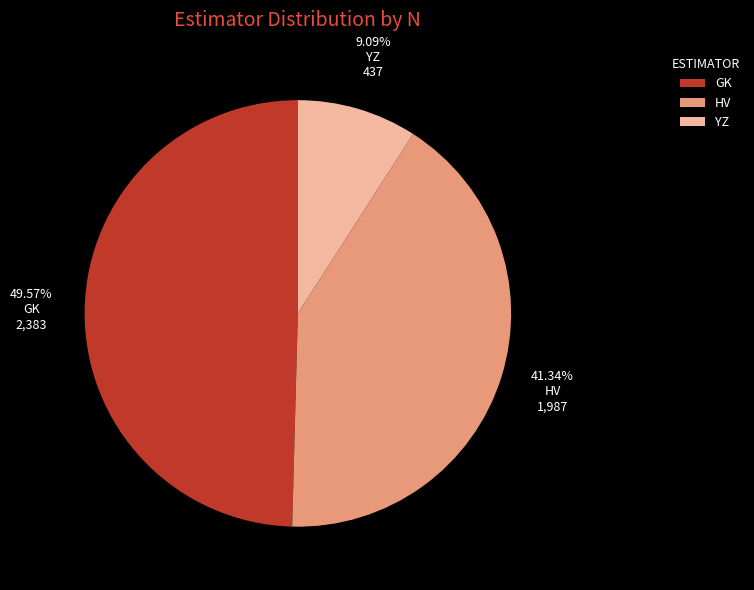

Does any single category account for the majority?

No